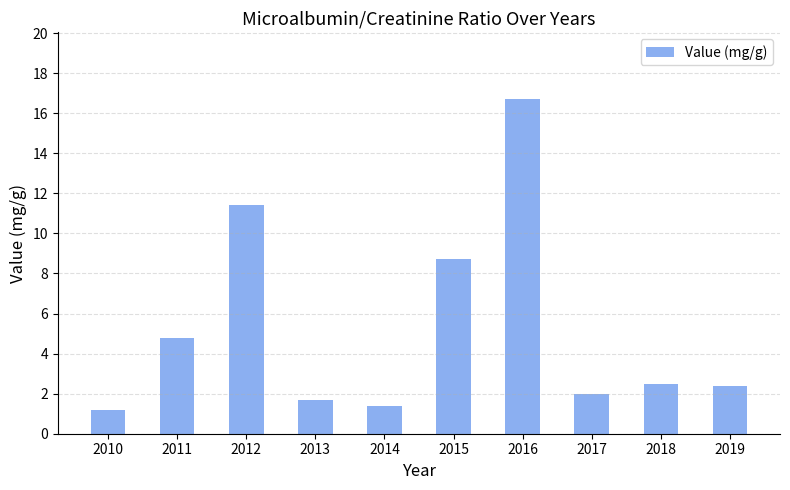

The chart shows a value of 0.6 at 2014. True or false?

False